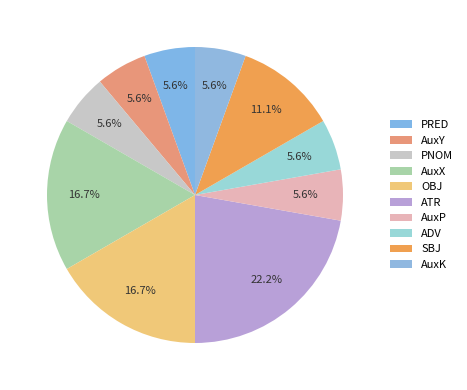

How many slices are in this pie chart?

10